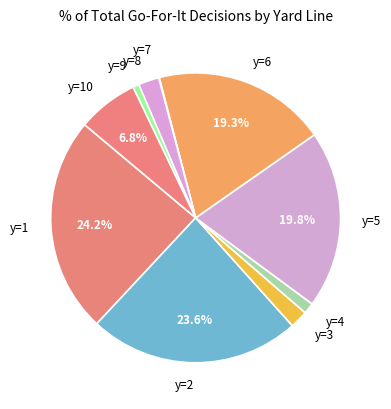

Do y=2 and y=9 together represent more than half of the pie?

No